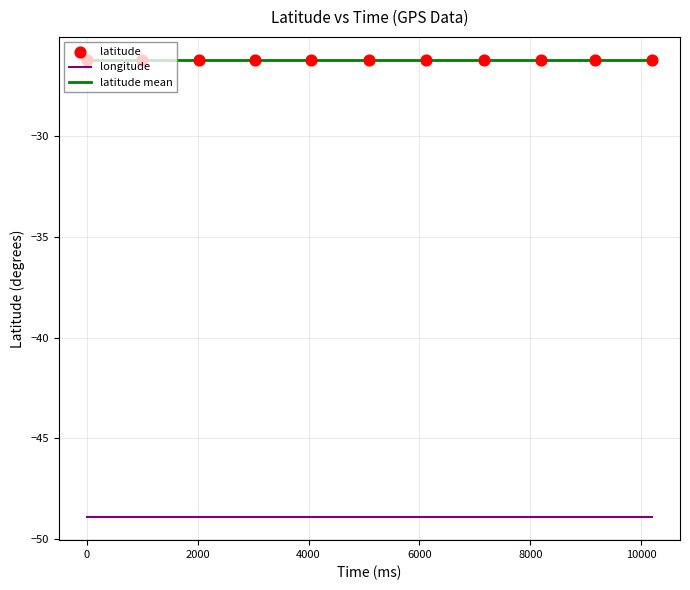

What is the maximum value for longitude?

-48.9